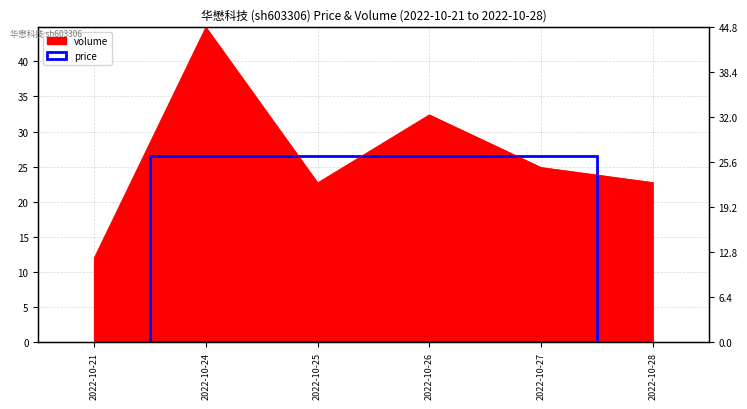

Is it true that the value at 2022-10-21 is 12.0?

True